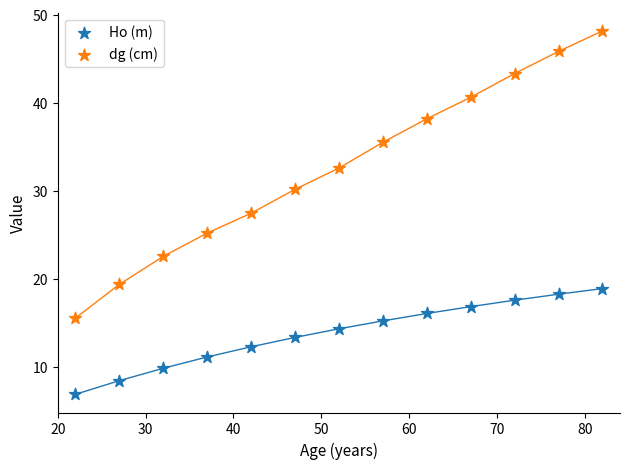

Which series reaches the minimum Y coordinate?

Ho (m)